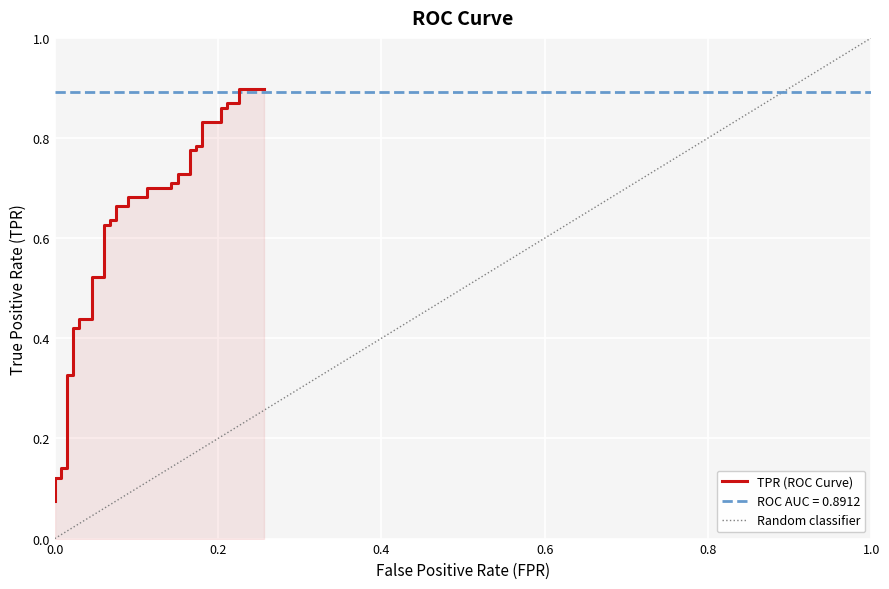

True or false: there are more than 1 points higher than both neighbors.

False